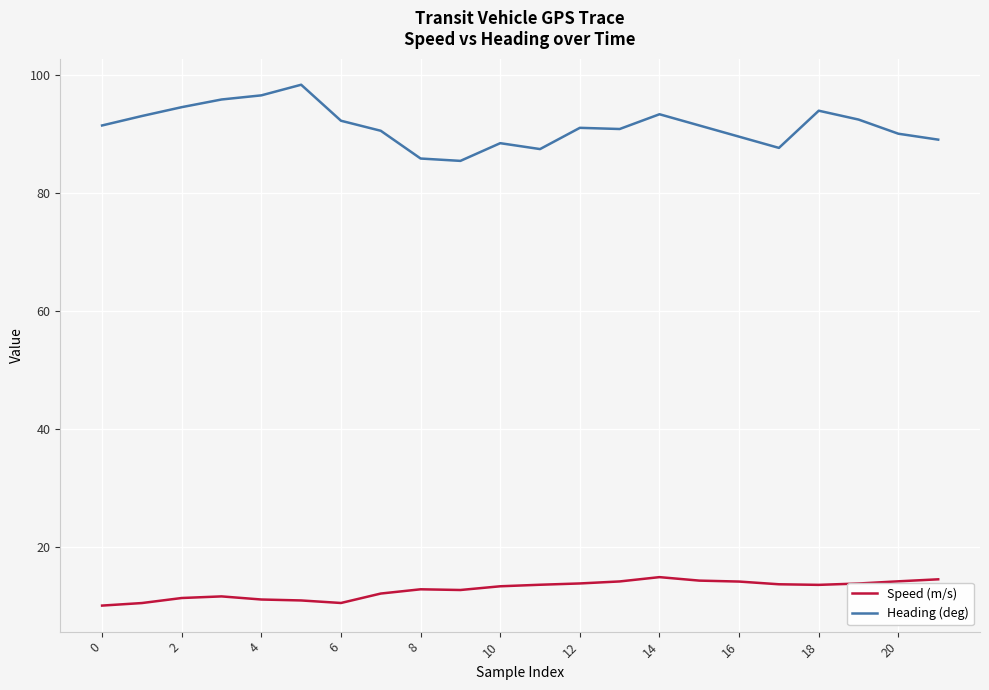

Which series has the largest total across all categories?

Heading (deg)